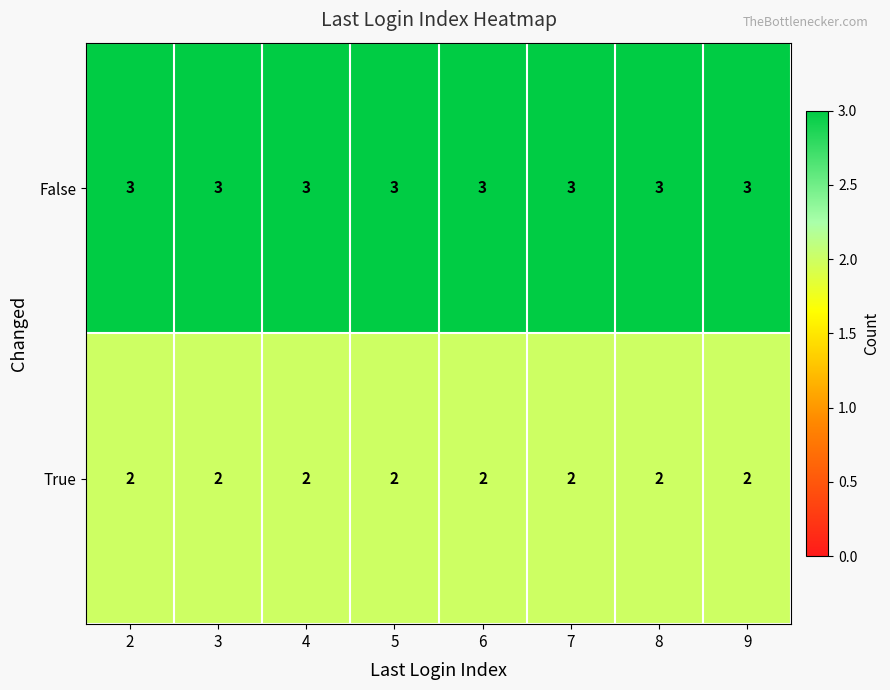

How many series are shown in this chart?

2